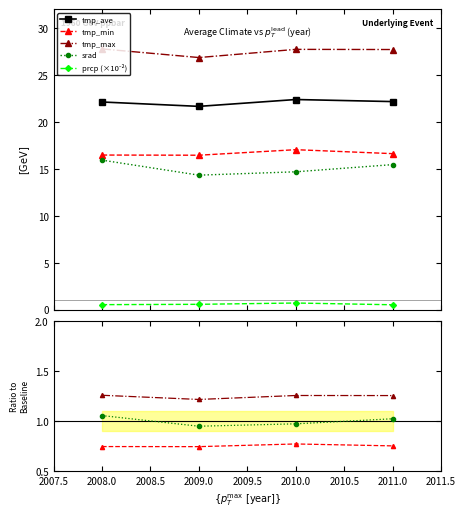

True or false: tmp_min and prcp (×10⁻²) intersect in this chart.

False